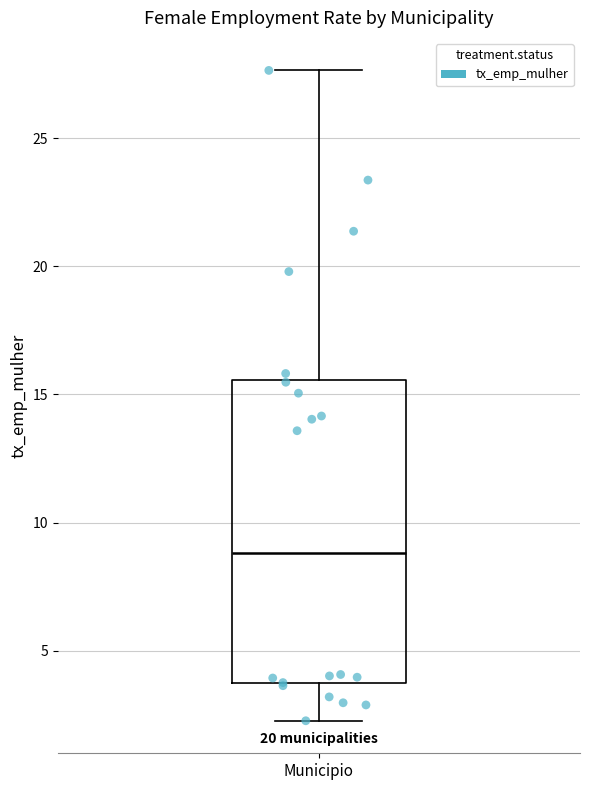

Transcribe this box plot: give where the median line is, the range the box spans, and where the two whiskers end, as read against the y-axis. The values are not printed on the chart, so give them approximately, as read against the axis.

median 9.0, box 3.5 to 15.5, whiskers 2.5 to 27.5